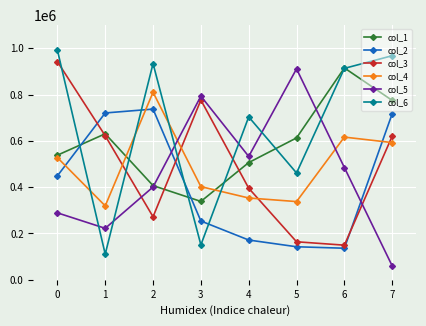

Rank the categories by col_5 value from highest to lowest.

5, 3, 4, 6, 2, 0, 1, 7